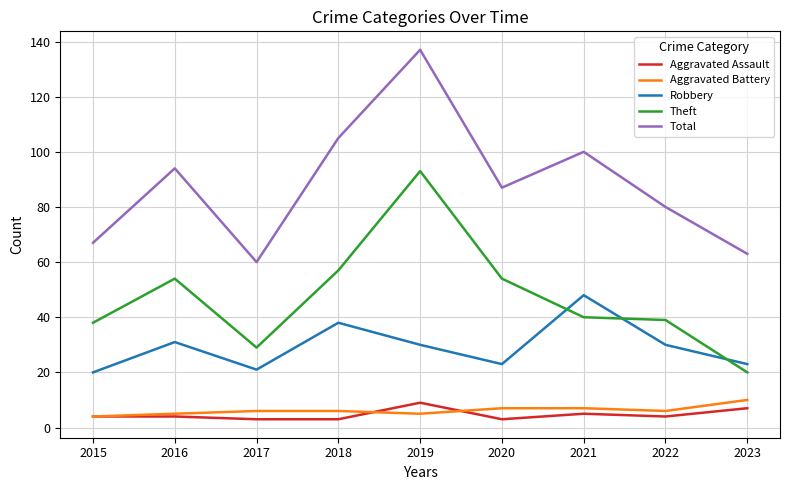

What is the greatest value displayed?

137